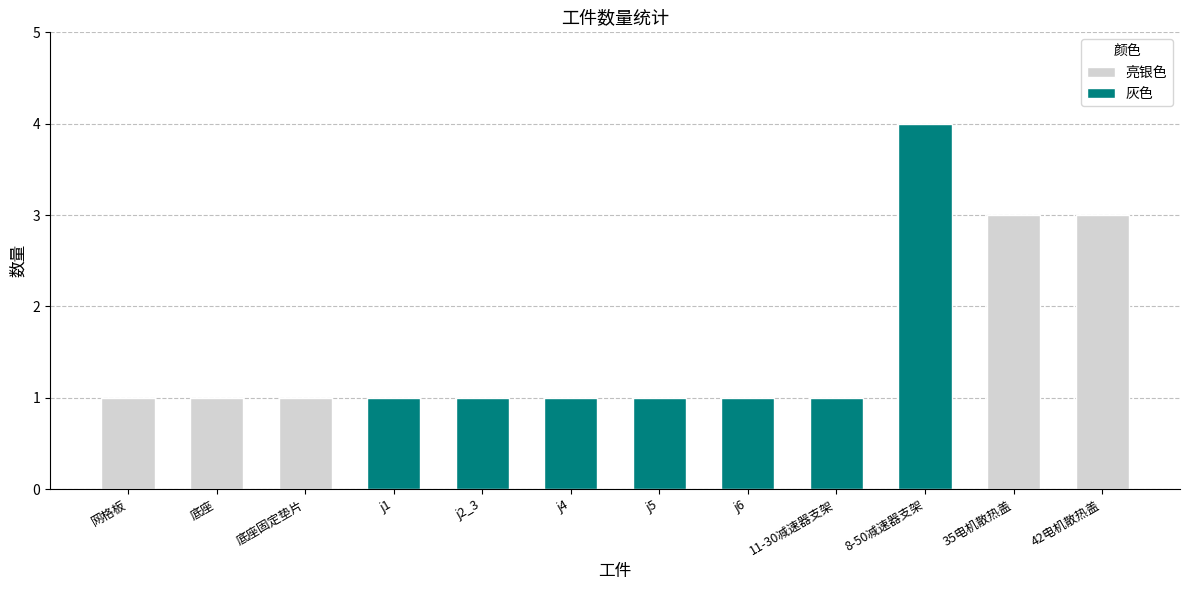

At which category does the chart reach its minimum across all series?

网格板